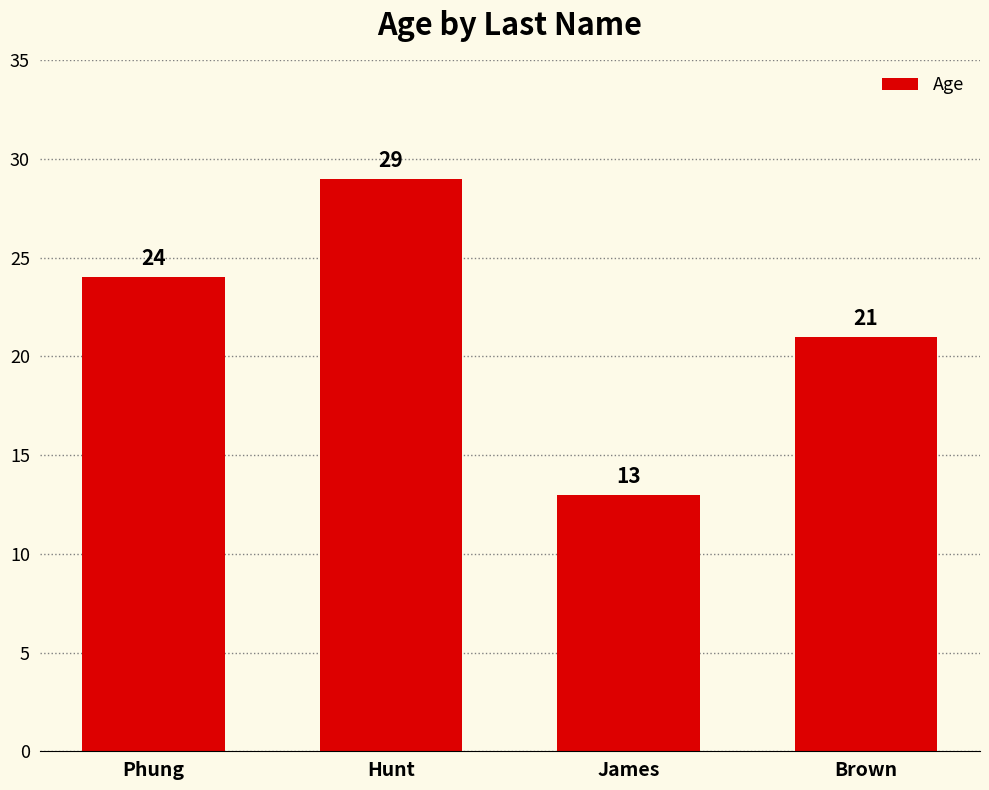

What is the label of the 3rd bar from the right?

Hunt